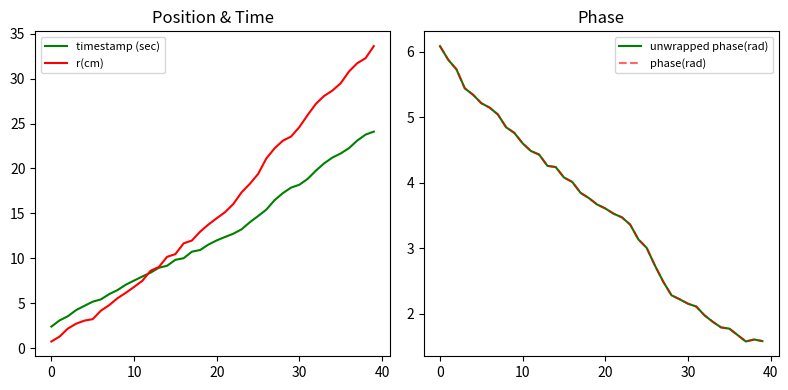

What is the highest value of the timestamp (sec) series?

24.1